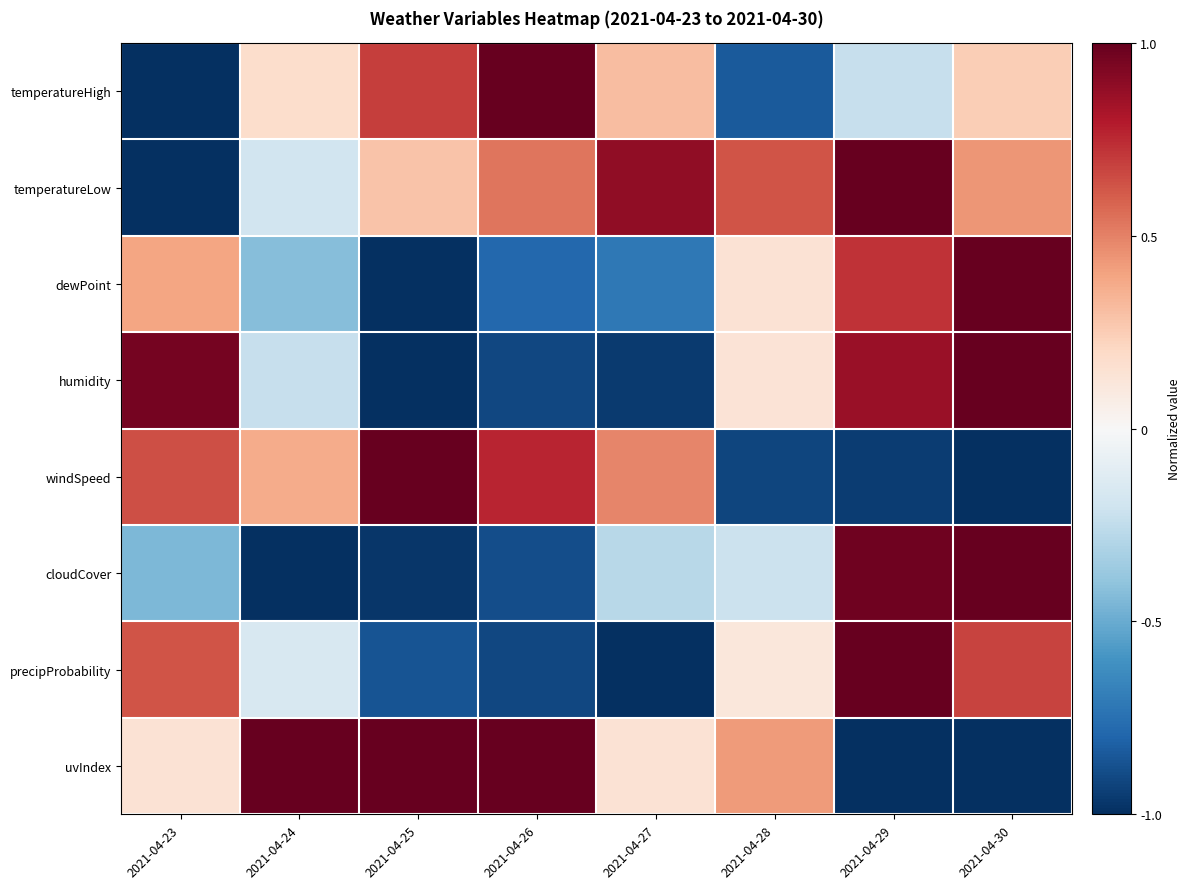

At which category is the sum across all series the highest?

2021-04-29